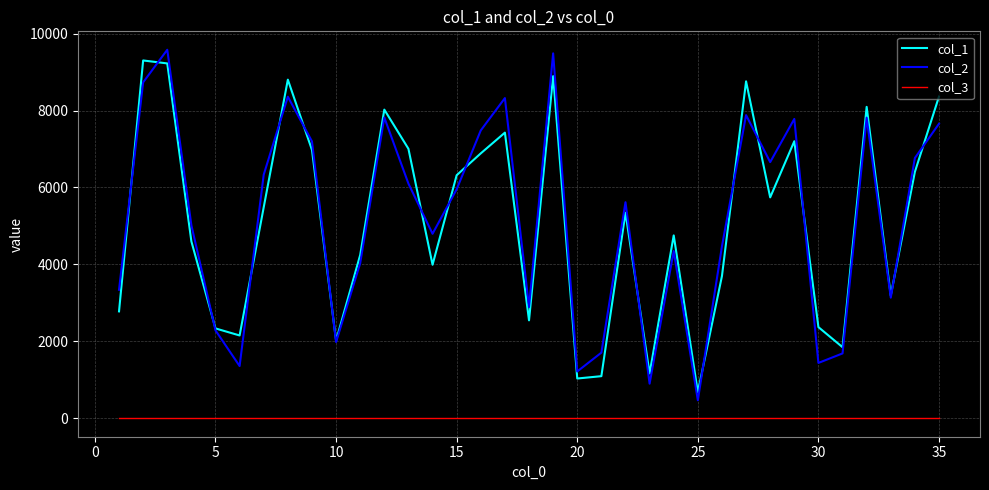

What are all the series names shown in the legend?

col_1, col_2, col_3